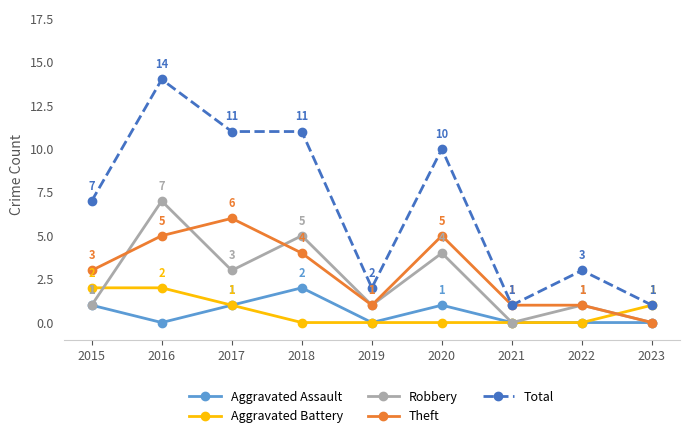

Reading left to right, transcribe all the data shown in this chart.

Aggravated Assault: 2015=1	2016=0	2017=1	2018=2	2019=0	2020=1	2021=0	2022=0	2023=0
Aggravated Battery: 2015=2	2016=2	2017=1	2018=0	2019=0	2020=0	2021=0	2022=0	2023=1
Robbery: 2015=1	2016=7	2017=3	2018=5	2019=1	2020=4	2021=0	2022=1	2023=0
Theft: 2015=3	2016=5	2017=6	2018=4	2019=1	2020=5	2021=1	2022=1	2023=0
Total: 2015=7	2016=14	2017=11	2018=11	2019=2	2020=10	2021=1	2022=3	2023=1